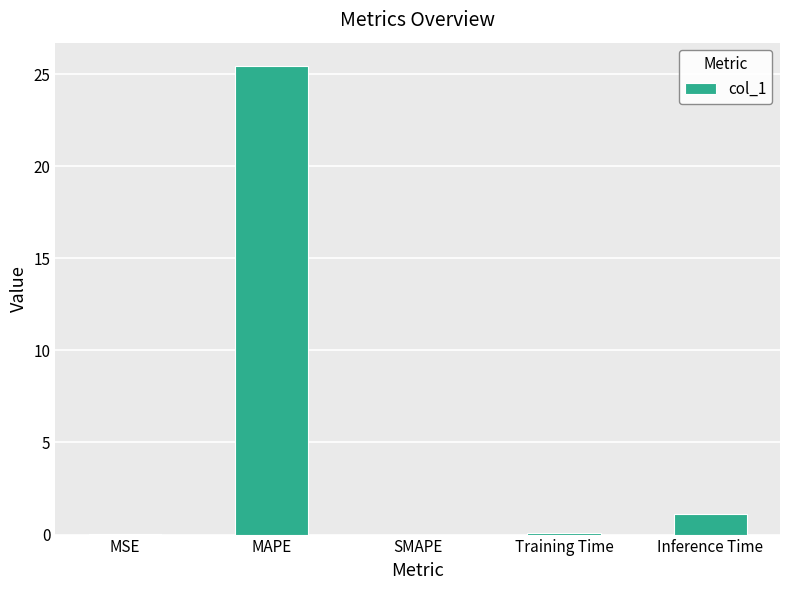

Approximately how many times larger is the value at Training Time compared to Inference Time?

0.1